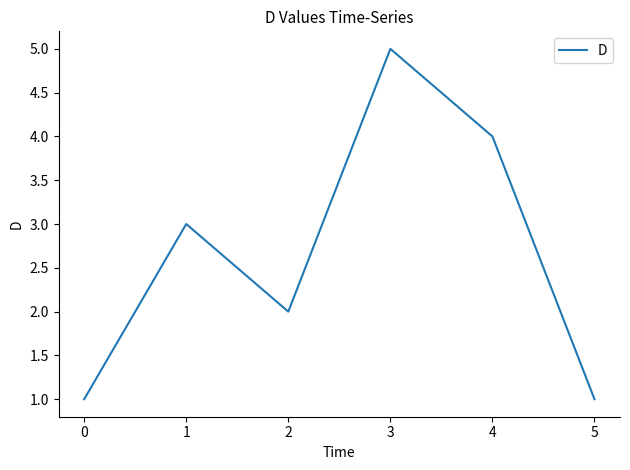

Between 1 and 4, which is larger?

4